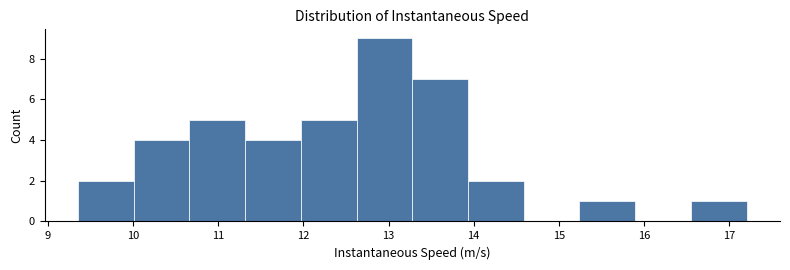

Reading left to right, transcribe this chart: for each bar, give the range it covers on the x-axis and its height. Neither the bar edges nor the heights are printed on the chart, so give them approximately, as read against the axes.

9.4 to 10.0: 2
10.0 to 10.7: 4
10.7 to 11.3: 5
11.3 to 12.0: 4
12.0 to 12.6: 5
12.6 to 13.3: 9
13.3 to 13.9: 7
13.9 to 14.6: 2
14.6 to 15.2: 0
15.2 to 15.9: 1
15.9 to 16.5: 0
16.5 to 17.2: 1